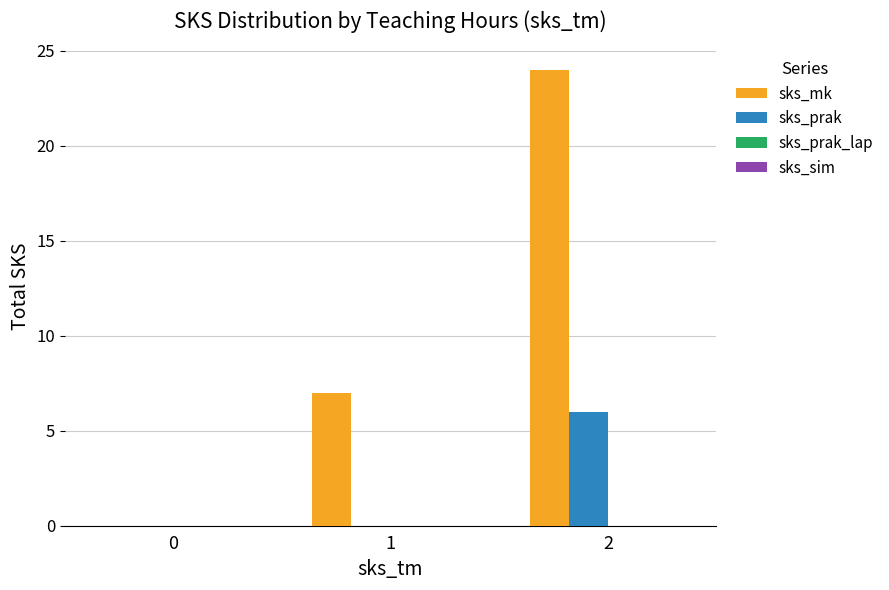

Which series has the widest spread of values?

sks_mk